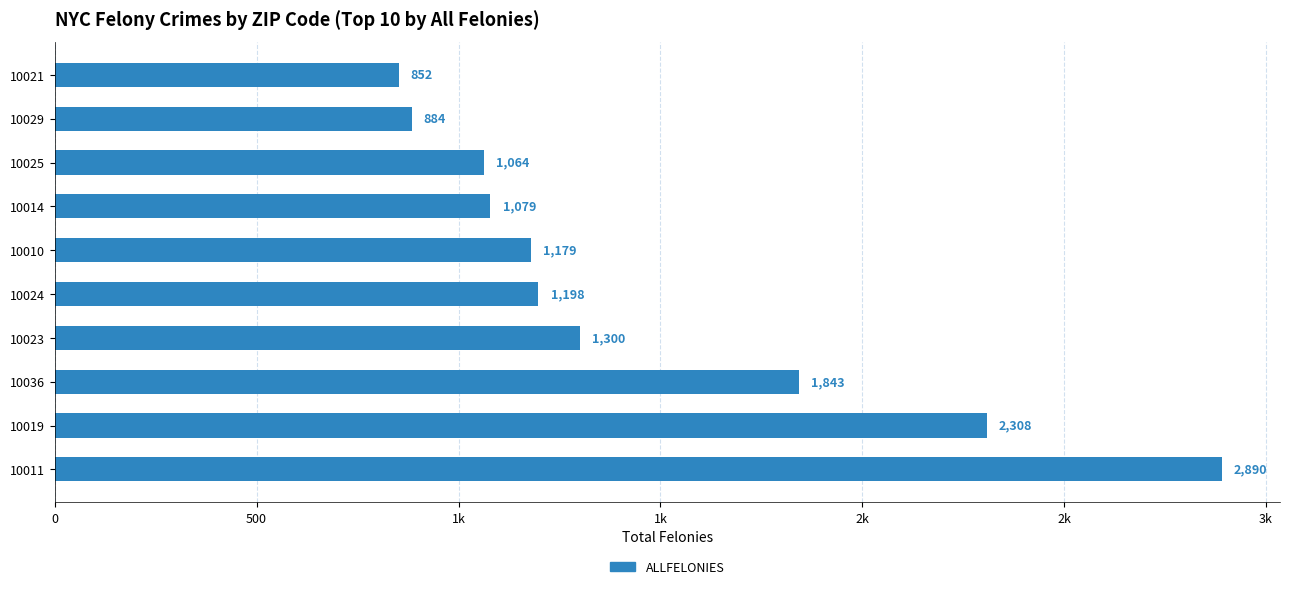

What is the difference between the maximum and minimum values?

2038